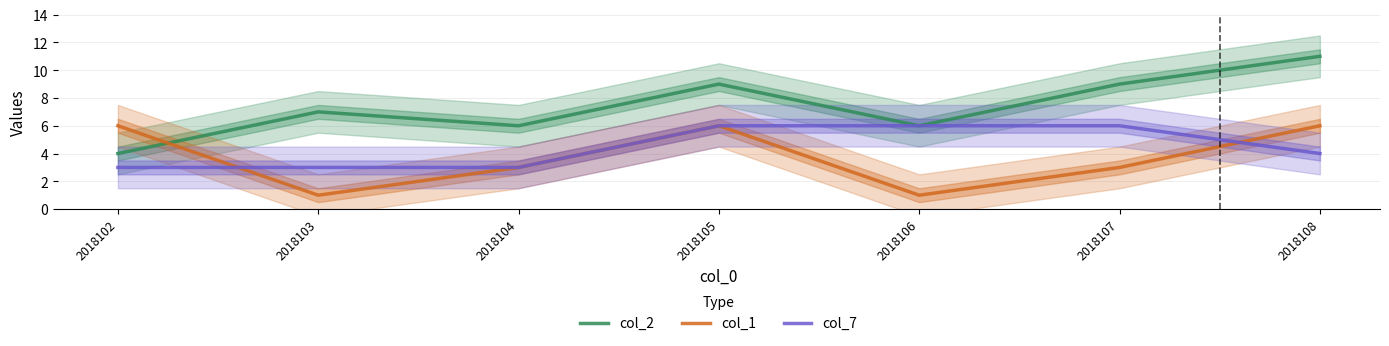

What is the sum of the col_2 values at 2018106 and 2018105?

15